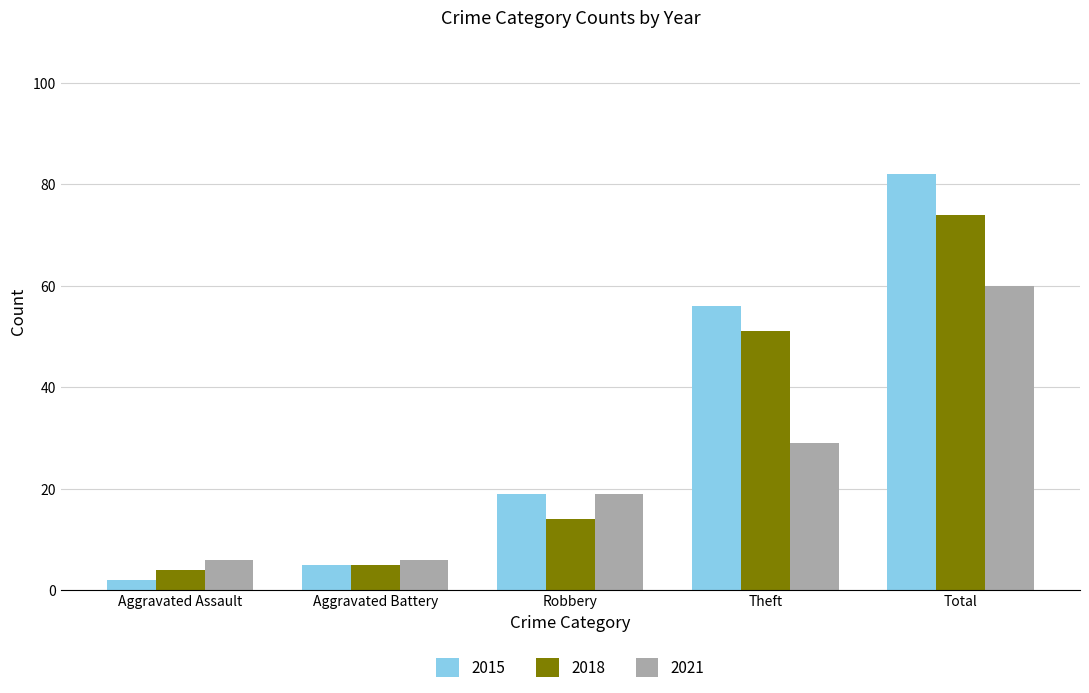

How many bars are there in each group?

3